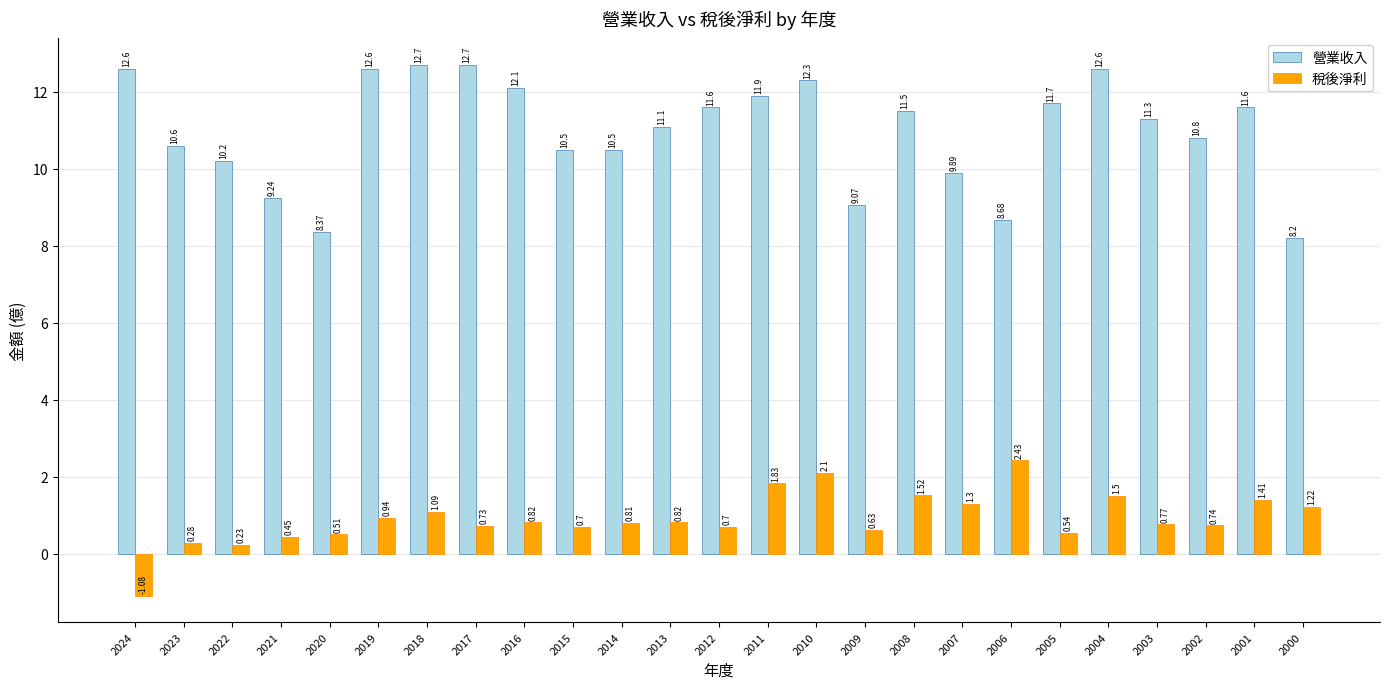

Between 2003 and 2002, which series saw the biggest shift?

營業收入